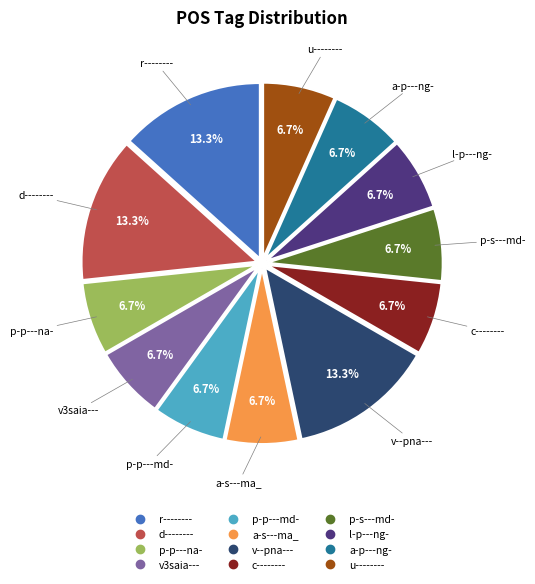

Between d-------- and p-s---md-, which is larger?

d--------